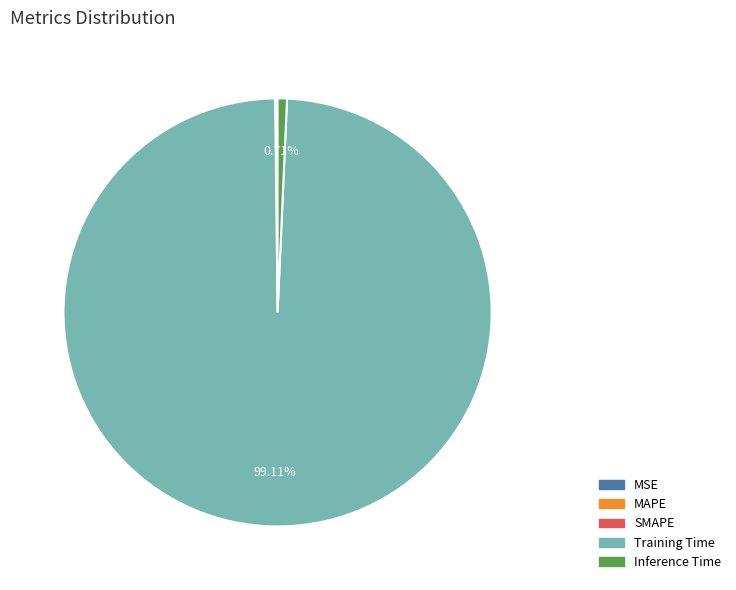

Is Training Time the majority of the pie?

Yes